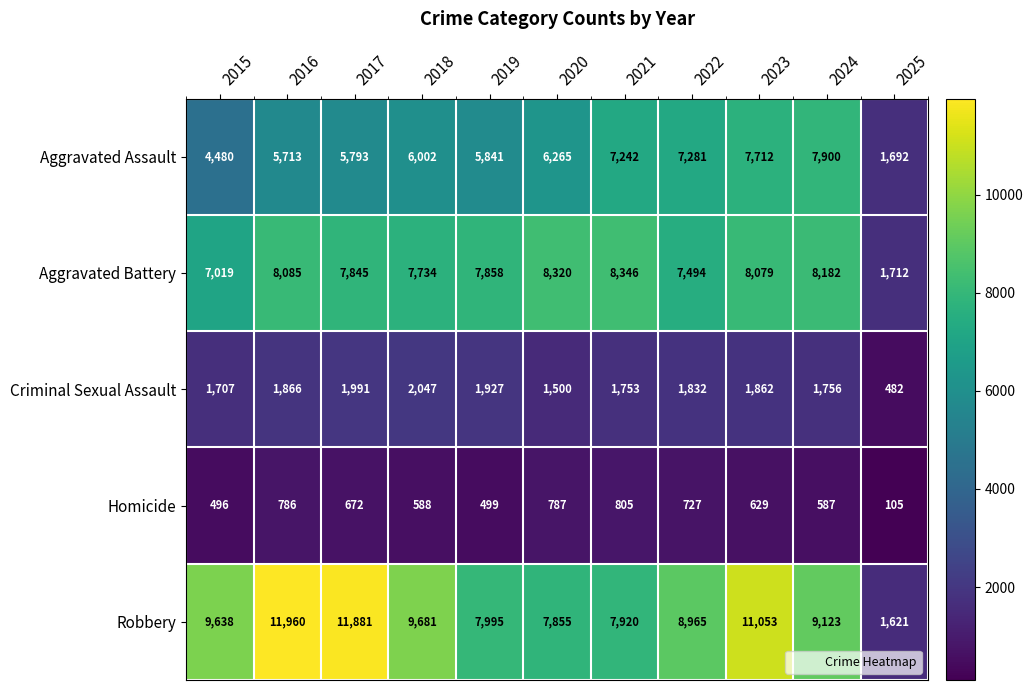

What is the average value of the Aggravated Assault series?

5993